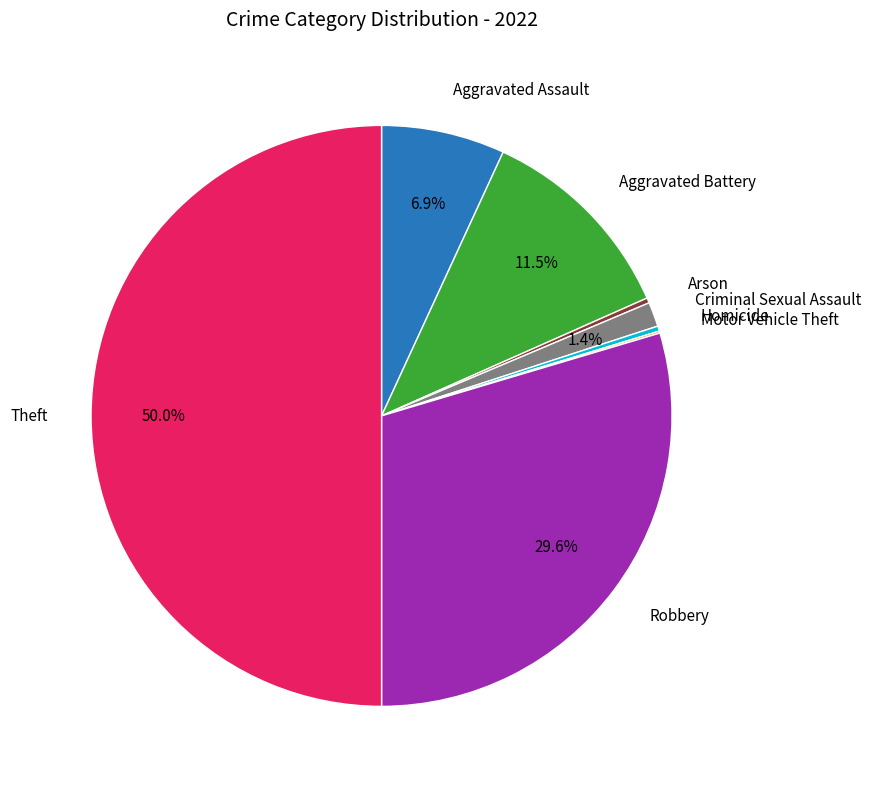

Is there a majority slice in this chart?

No